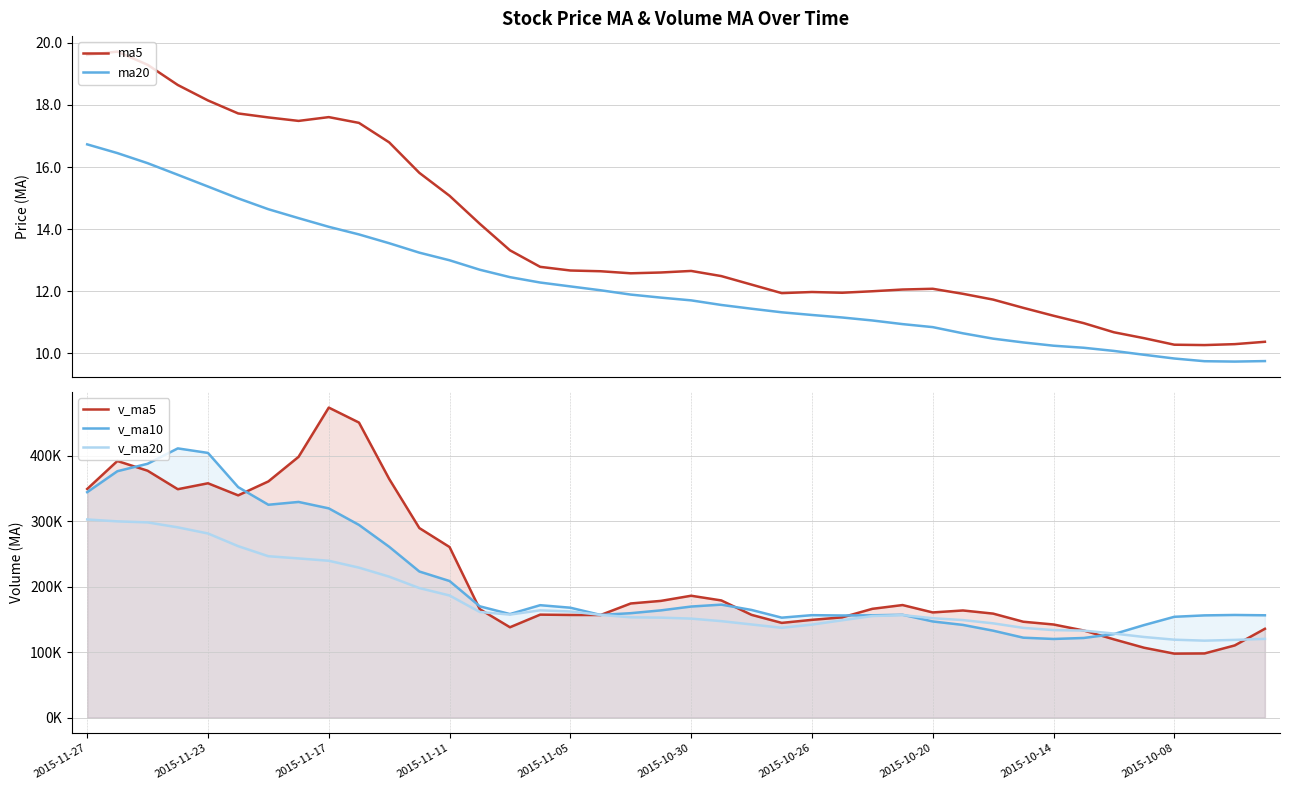

True or false: ma5 and ma20 cross at least once.

False